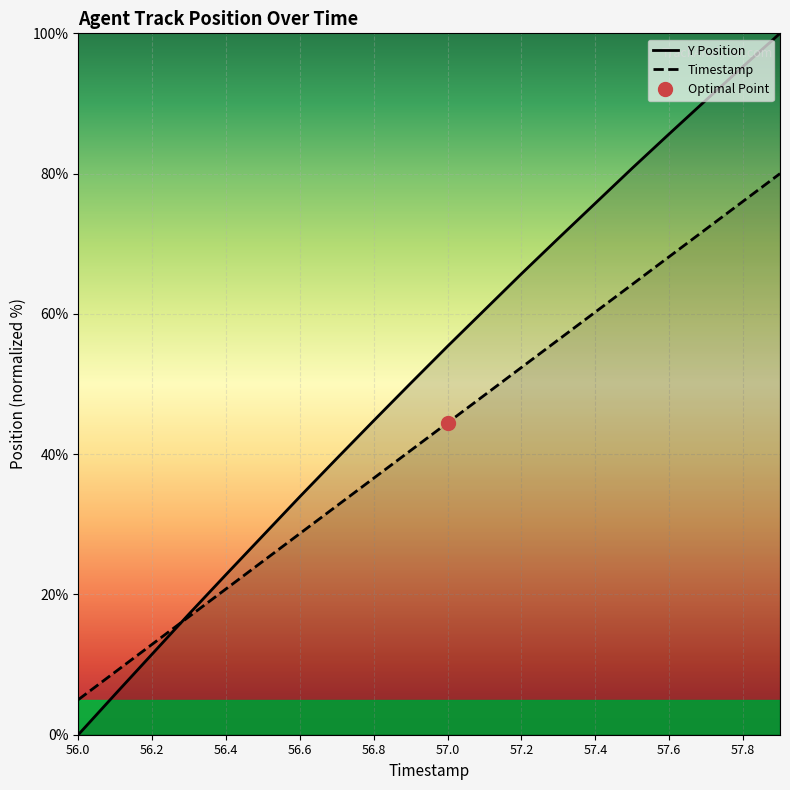

Count the number of categories in the chart.

20